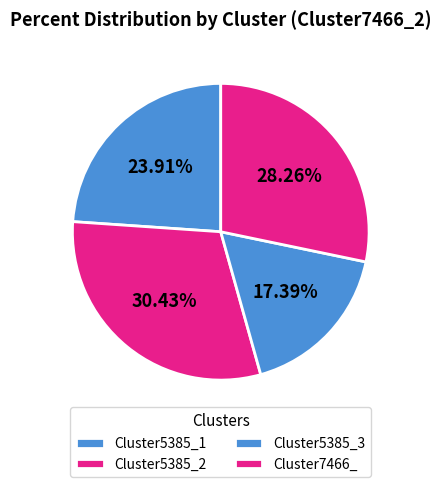

To the nearest percent, what portion does Cluster5385_3 represent?

17%